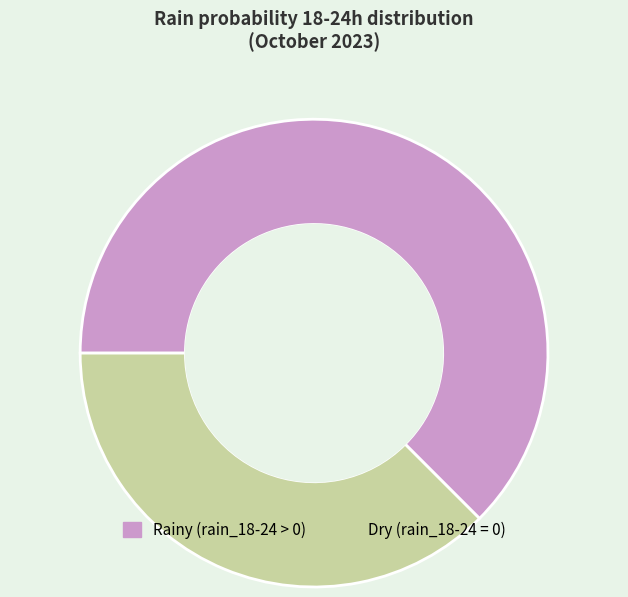

Is there any slice that represents more than half of the pie?

Yes